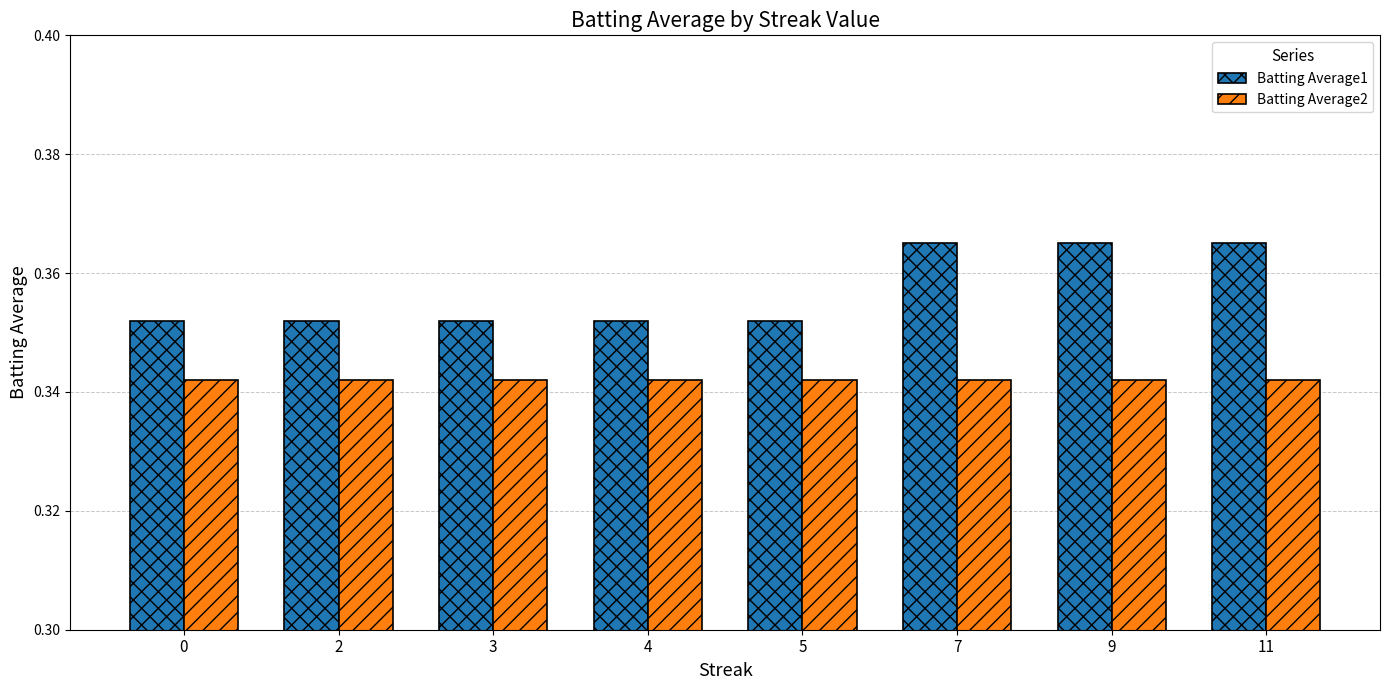

Rank the series by their maximum value, from highest to lowest.

Batting Average1, Batting Average2